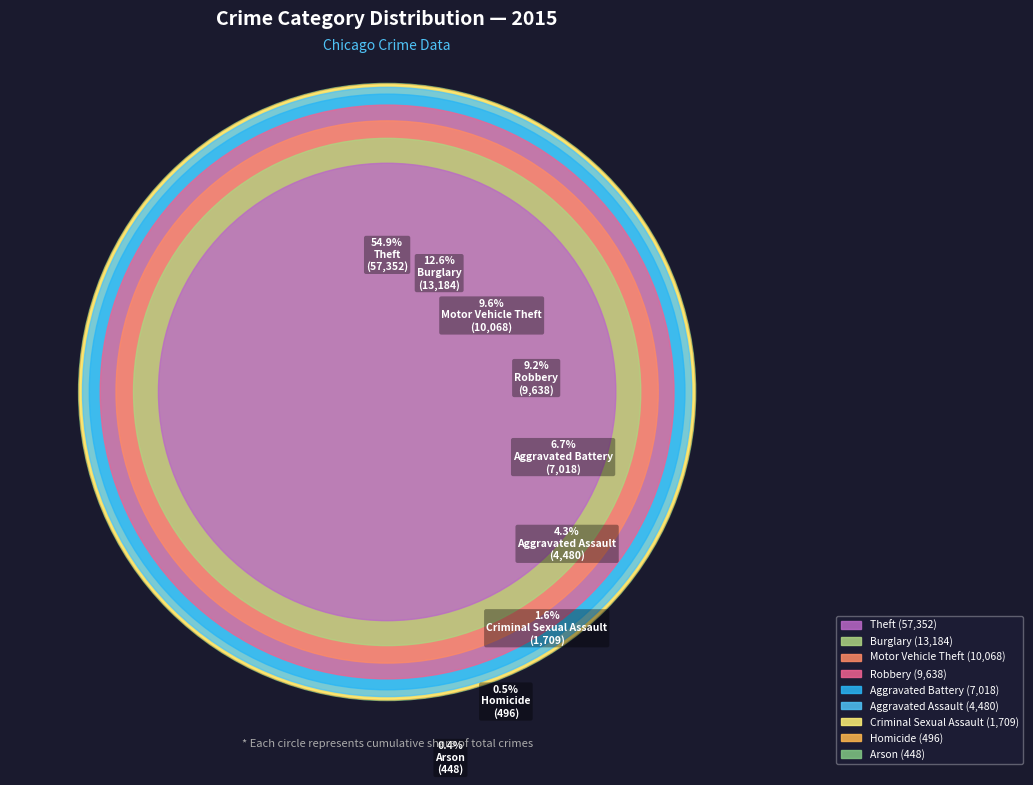

Rank the categories by value from highest to lowest.

Theft, Burglary, Motor Vehicle Theft, Robbery, Aggravated Battery, Aggravated Assault, Criminal Sexual Assault, Homicide, Arson